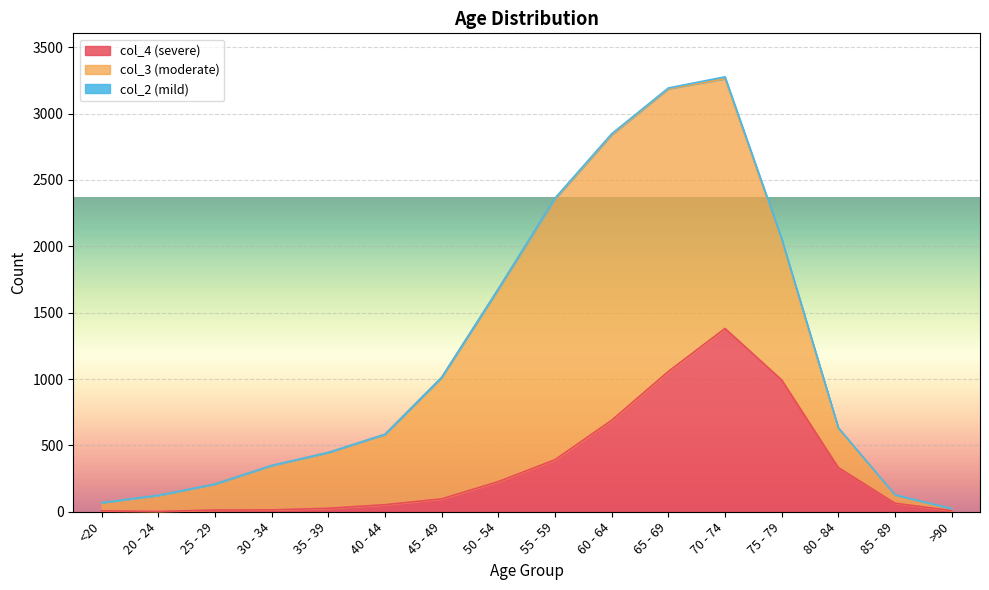

How many data points in col_4 are above 97?

7